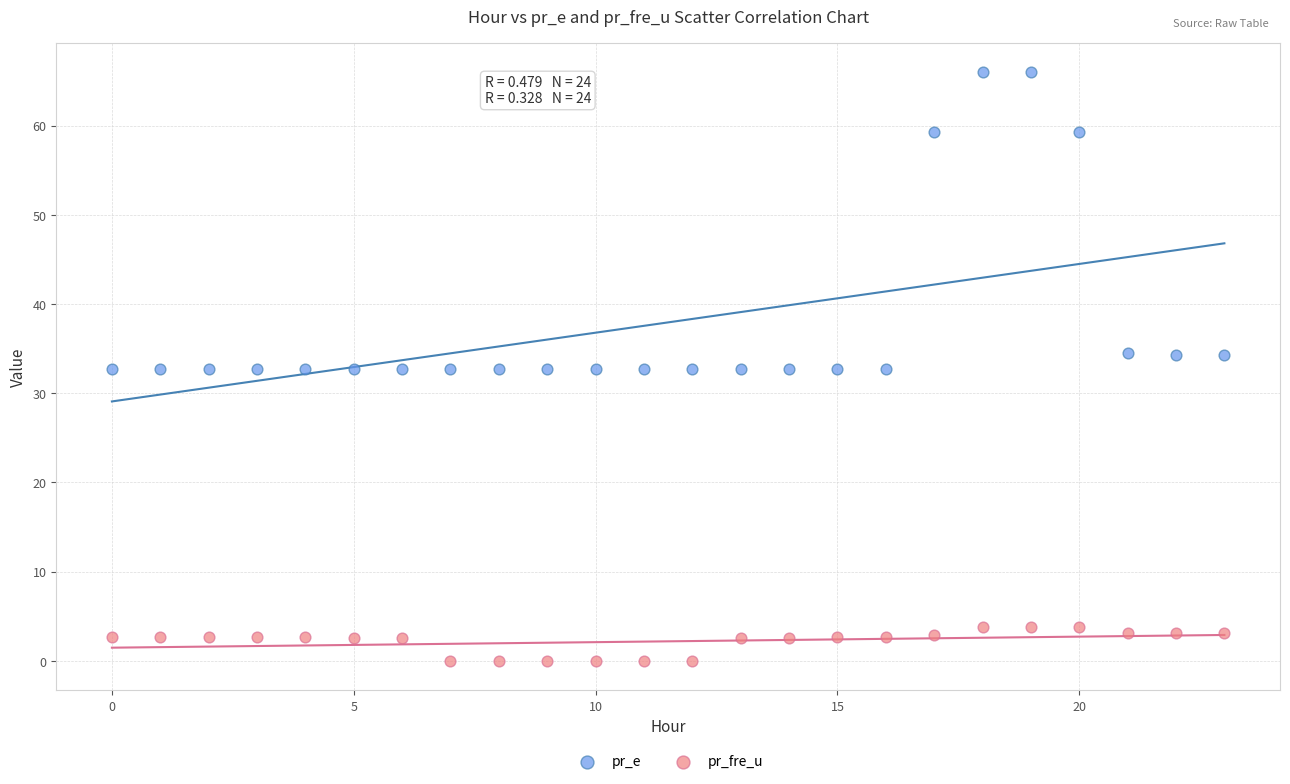

Which series reaches the minimum Y coordinate?

pr_fre_u